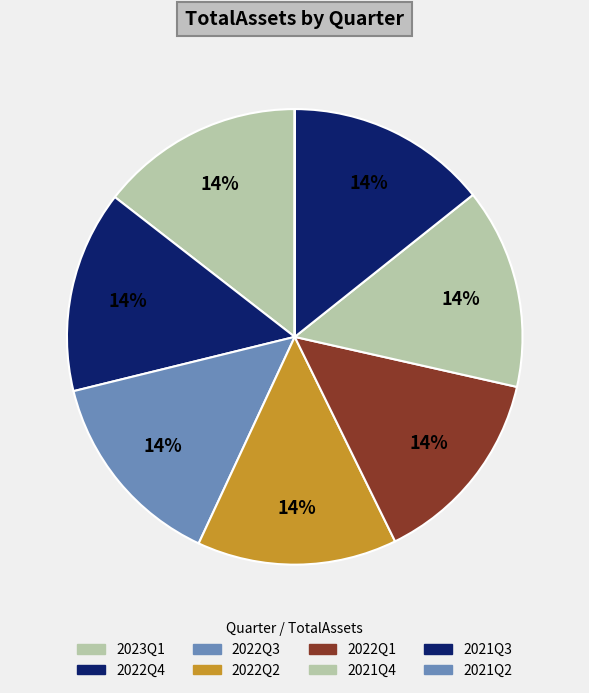

Rank the categories by value from lowest to highest.

2021Q2, 2022Q2, 2022Q1, 2021Q4, 2022Q3, 2021Q3, 2022Q4, 2023Q1